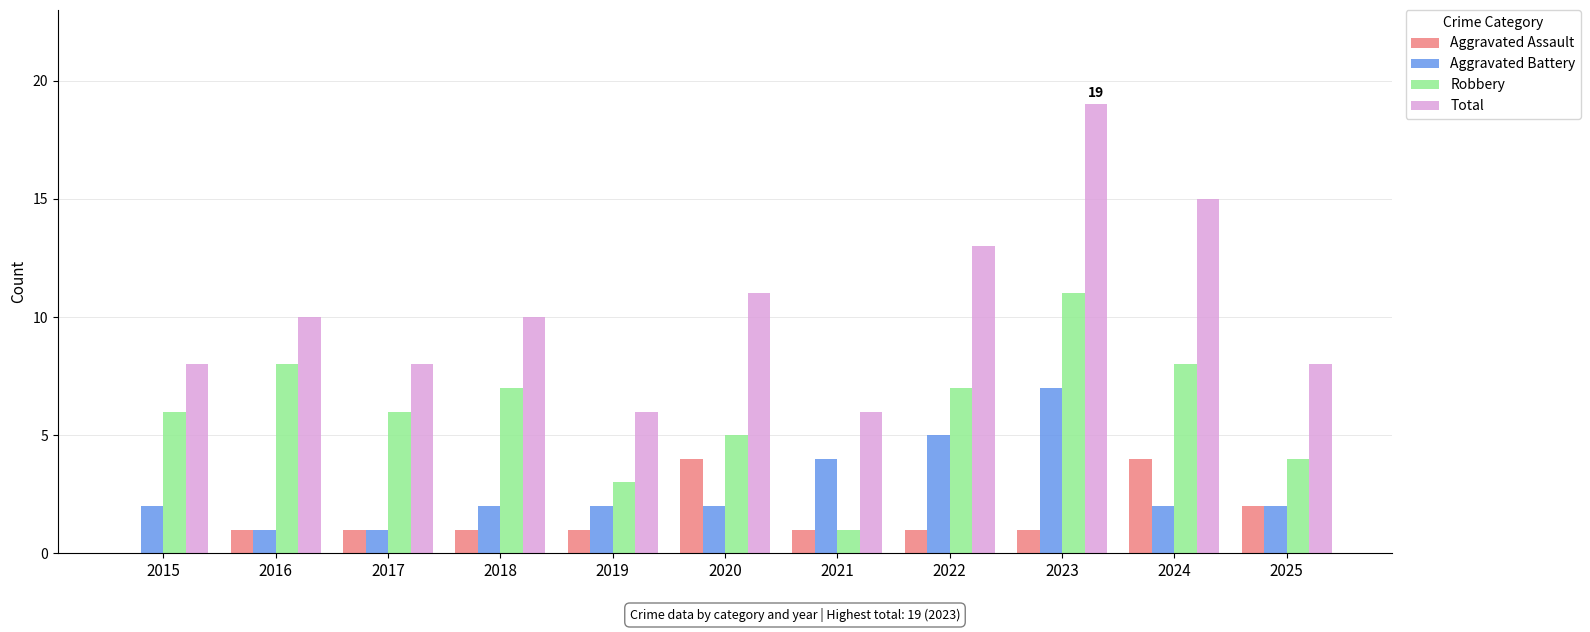

What is the approximate value of Robbery at 2022, to the nearest 5?

5